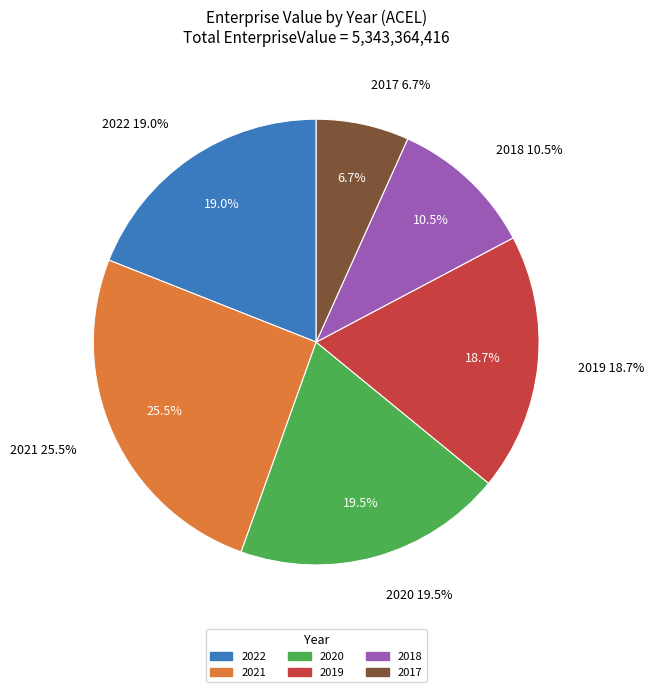

What is the change in value from 2022 to 2020?

+28682200.0